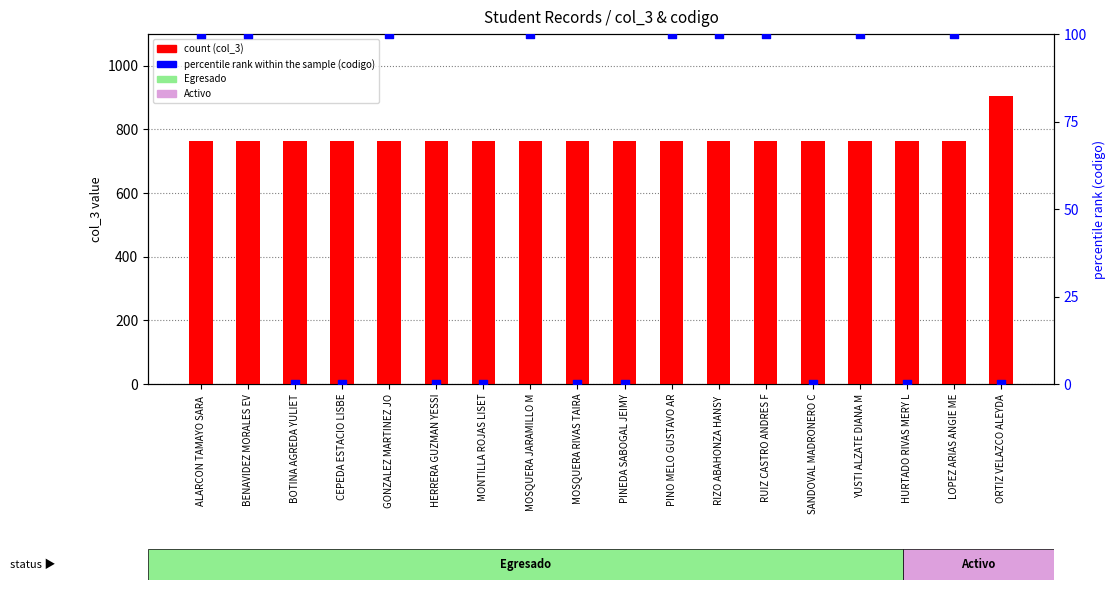

What is the total value across all series at RIZO ABAHONZA HANSY ?

864.0